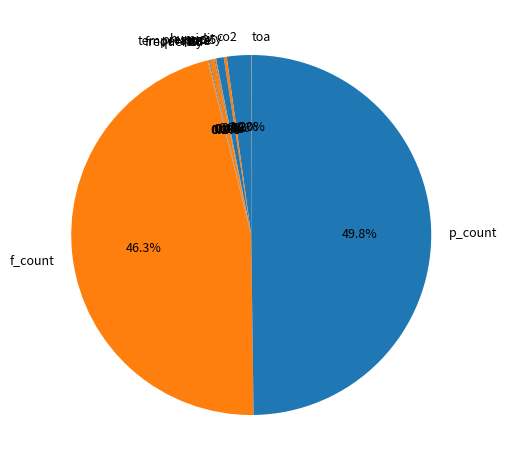

What is the largest slice in the pie chart?

p_count